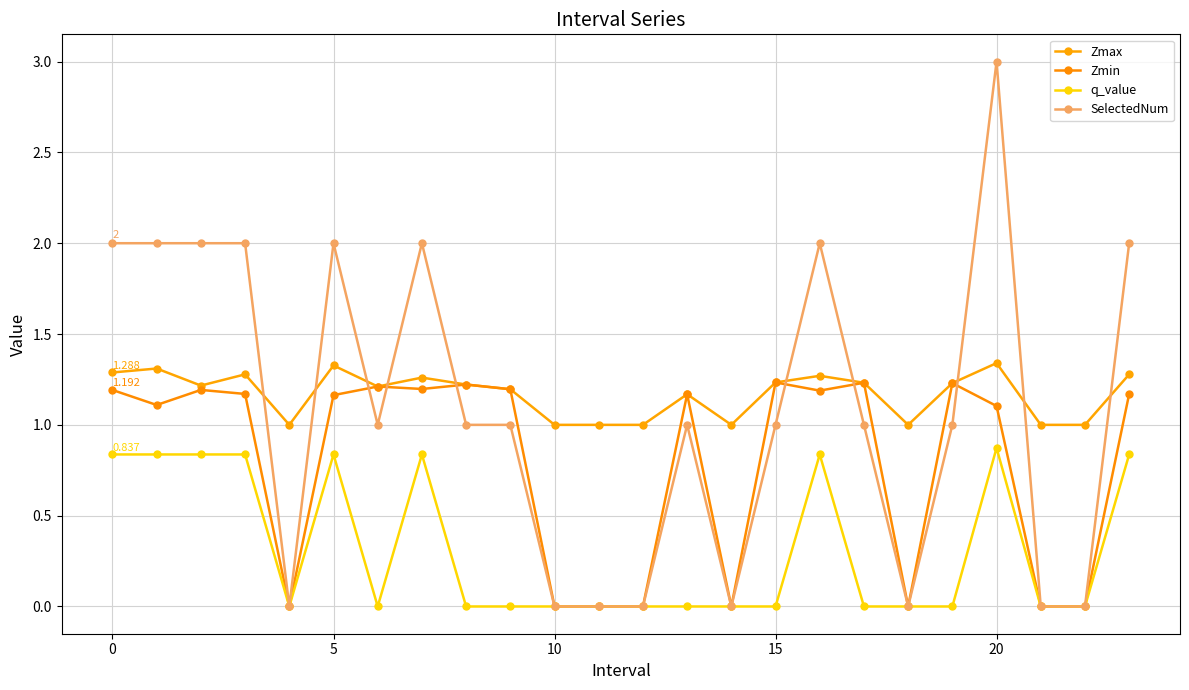

How many lines are shown in the chart?

4